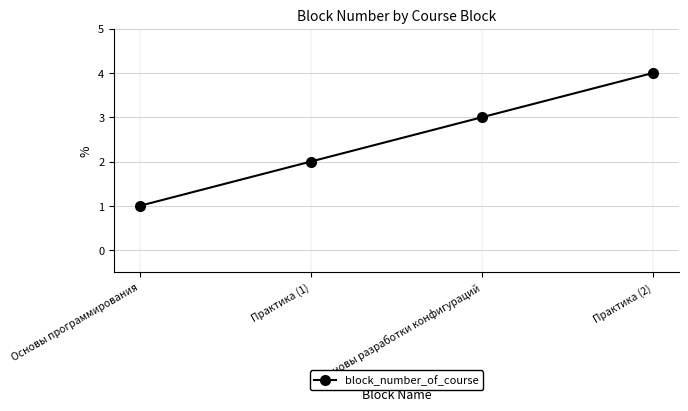

What is the label of the 4th point from the right?

Основы программирования